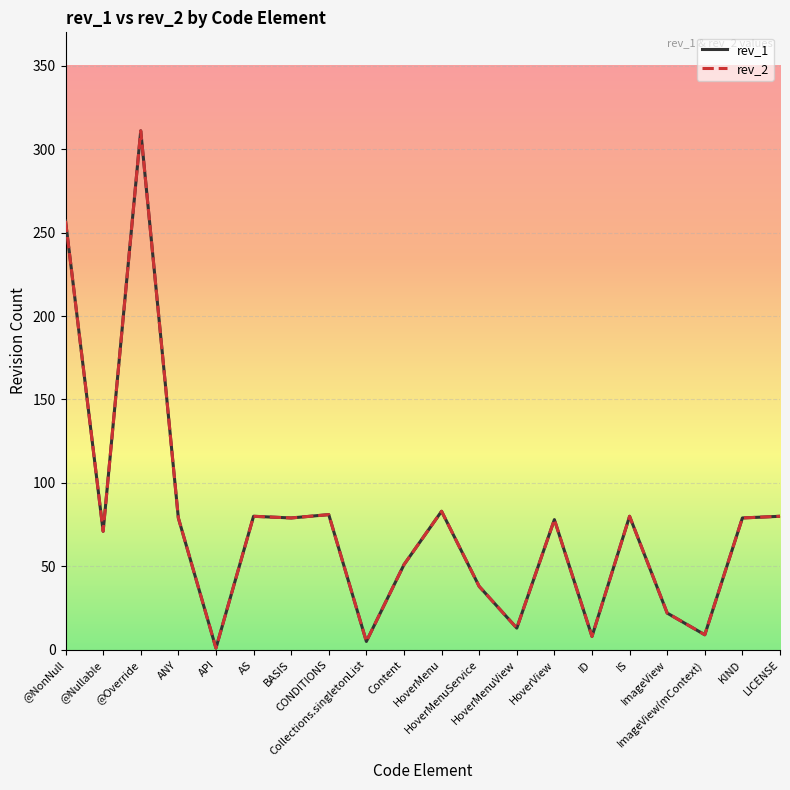

Where does the rev_1 series first go above 79?

@NonNull